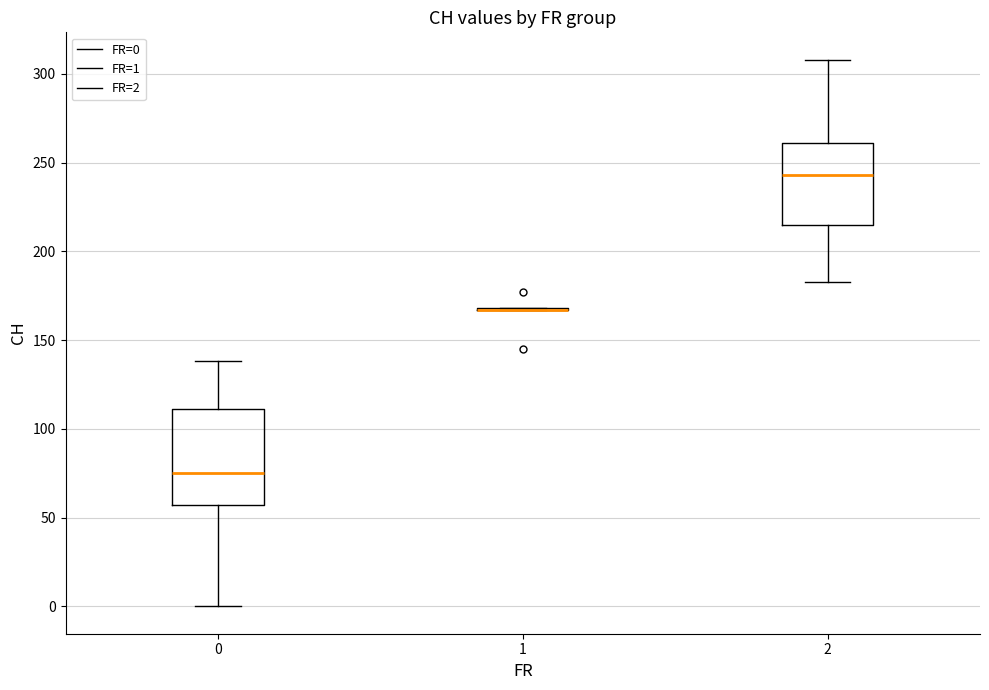

Reading left to right, read every box against the y-axis: the position of its median line, the range the box covers, and the ends of its whiskers. The values are not printed on the chart, so give them approximately, as read against the axis.

0: median 75, box 55 to 110, whiskers 0 to 140
1: box collapsed to a line at 165, whiskers 165 to 170
2: median 245, box 215 to 260, whiskers 185 to 310